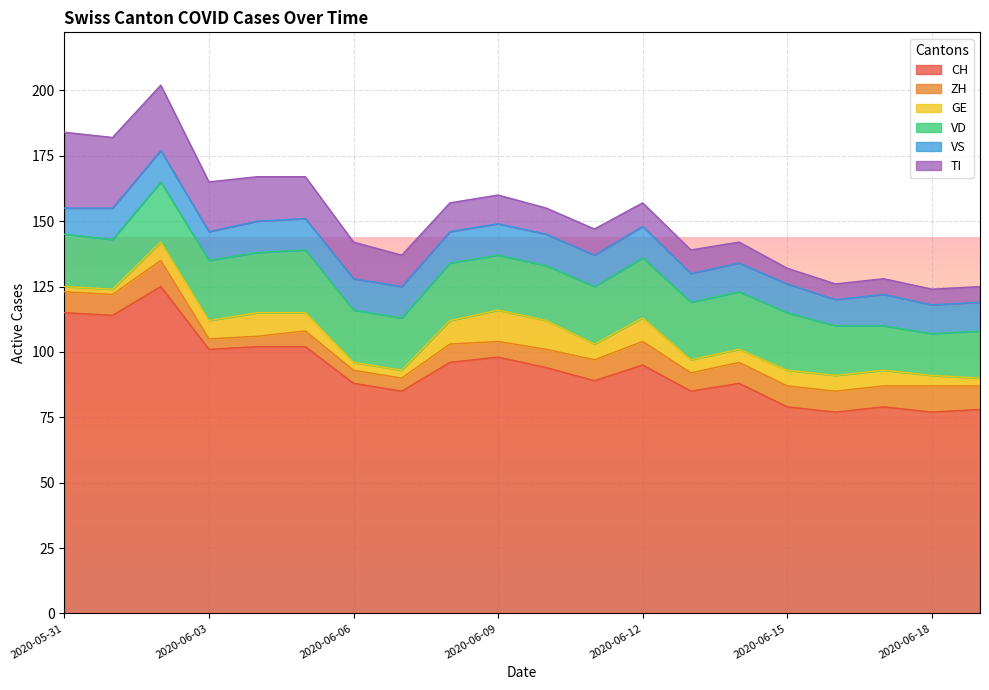

What value does the CH series have at 2020-06-03, to the nearest 5?

100